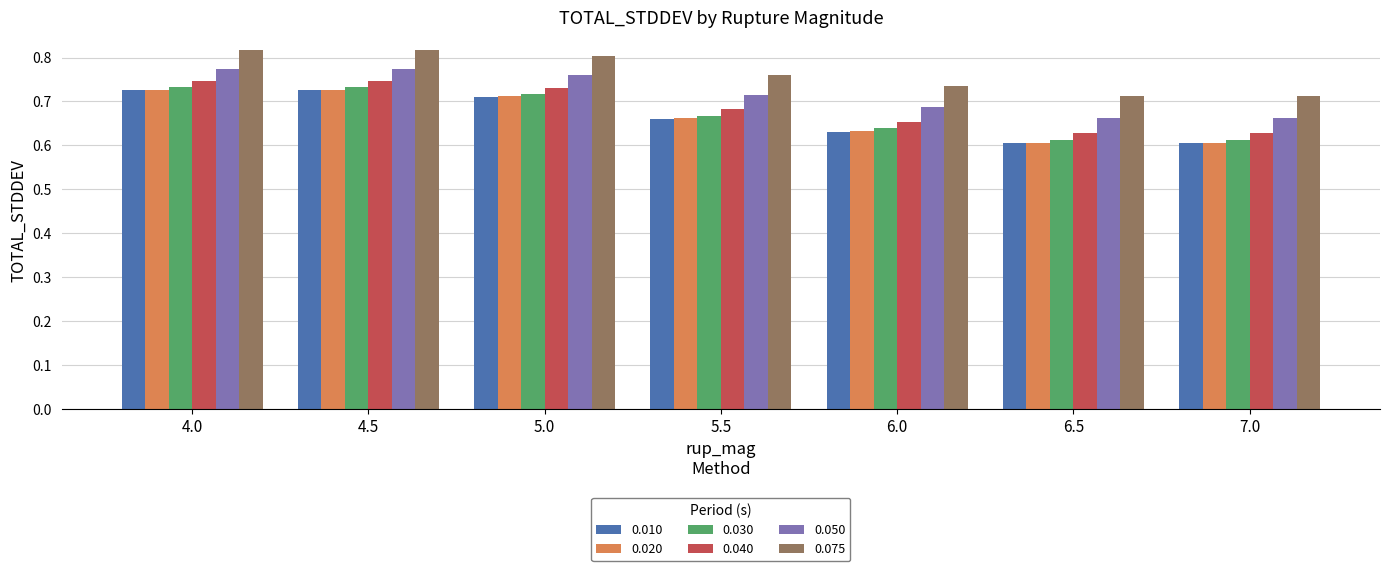

What is the spread (max minus min) of values at 5.0?

0.1